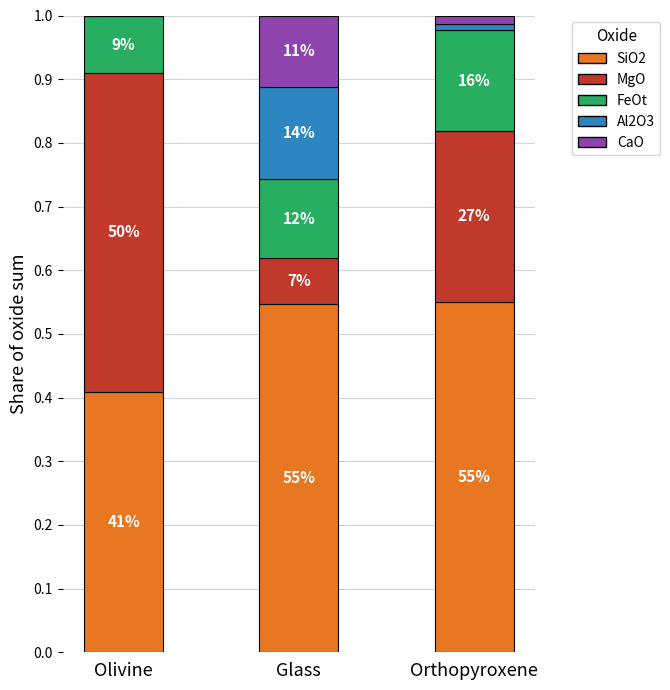

At which label is CaO closest to 0?

Olivine